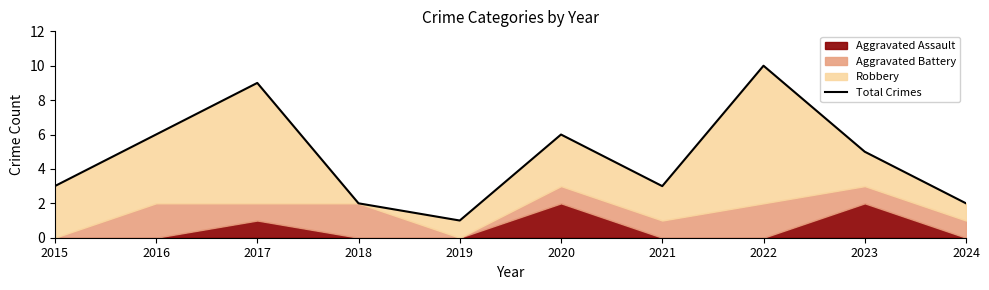

What is the smallest value displayed?

1